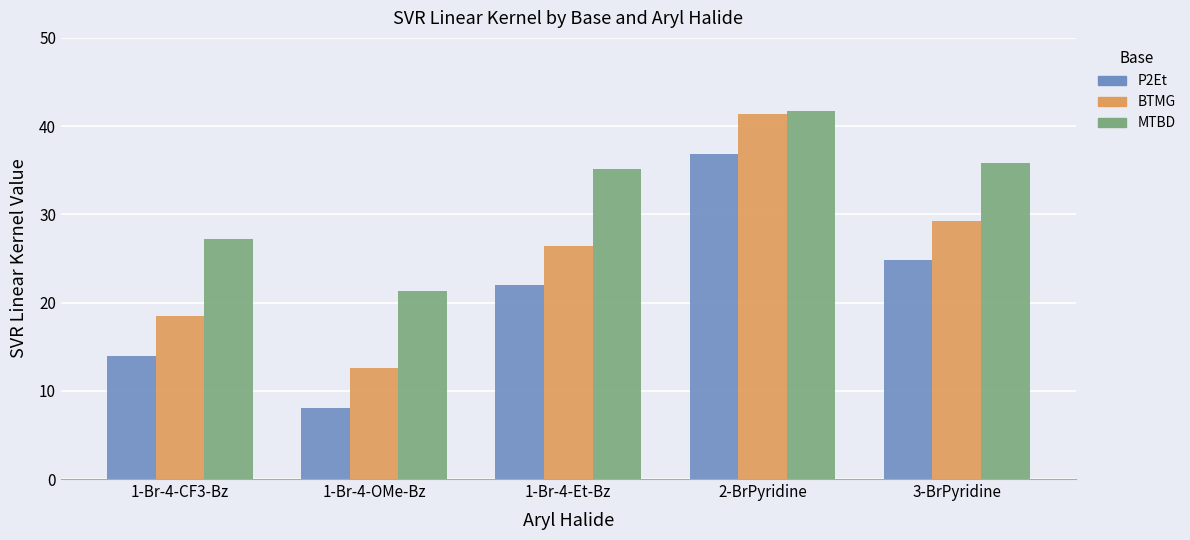

True or false: P2Et has a value of 3.4 at 1-Br-4-OMe-Bz.

False